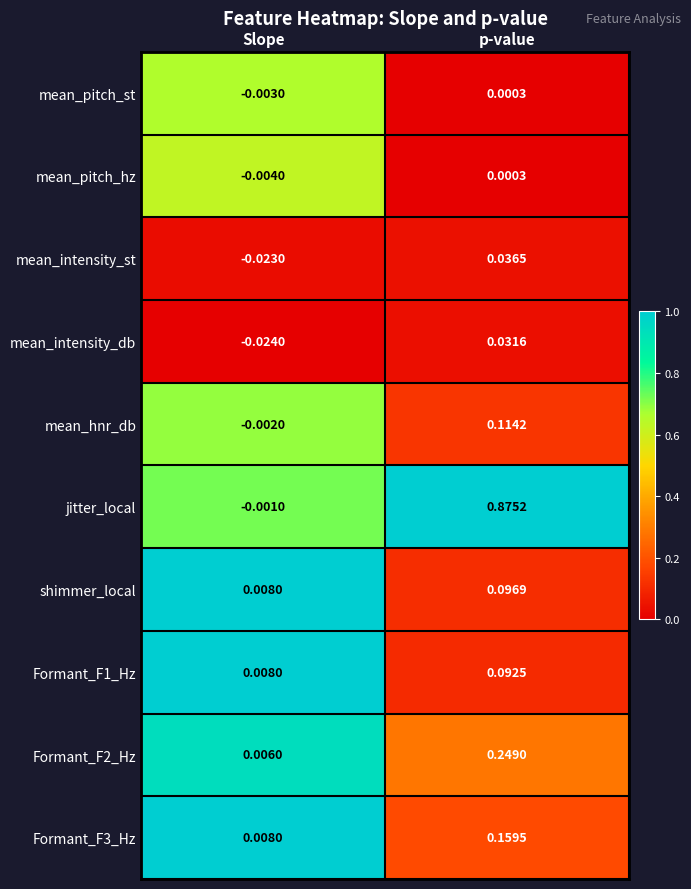

Which series has the largest range (max minus min)?

jitter_local